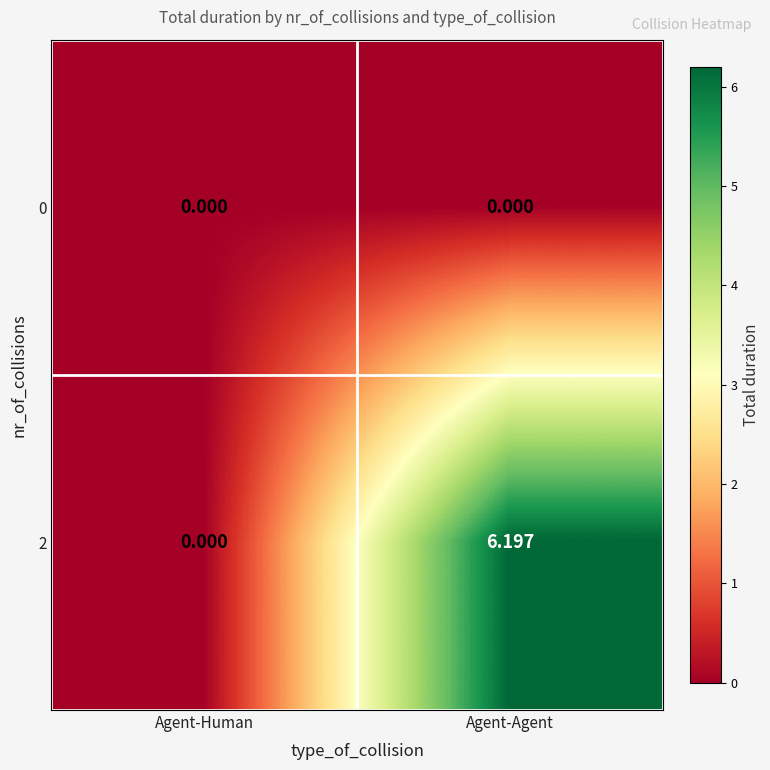

Is the value of 2 at Agent-Agent greater than the value of 0 at Agent-Human?

Yes